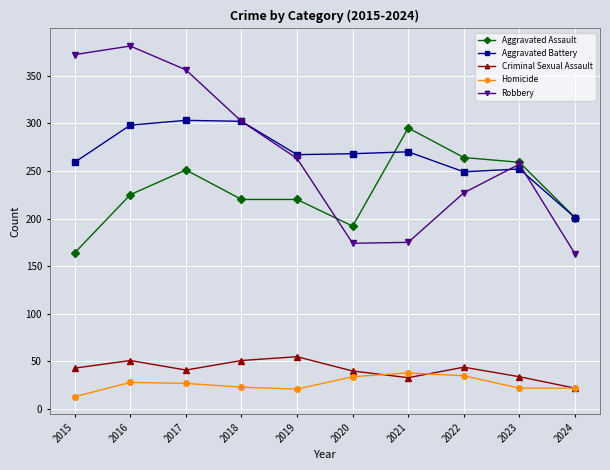

Where is the first local minimum for Criminal Sexual Assault?

2017